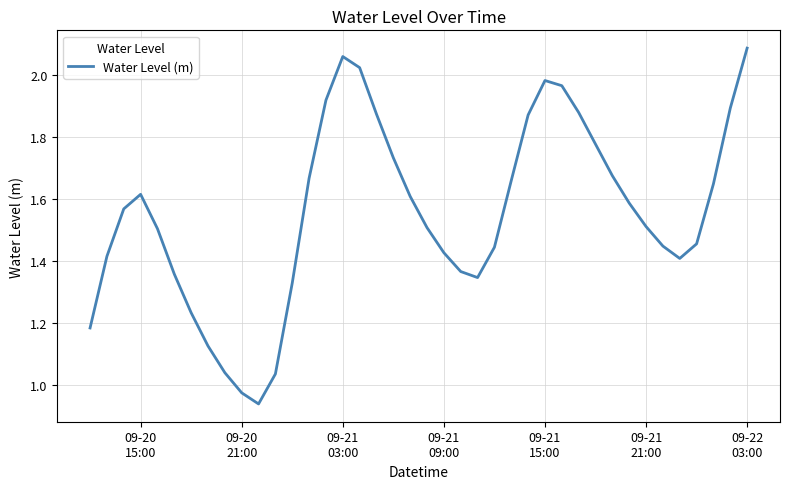

How many lines are shown in the chart?

1